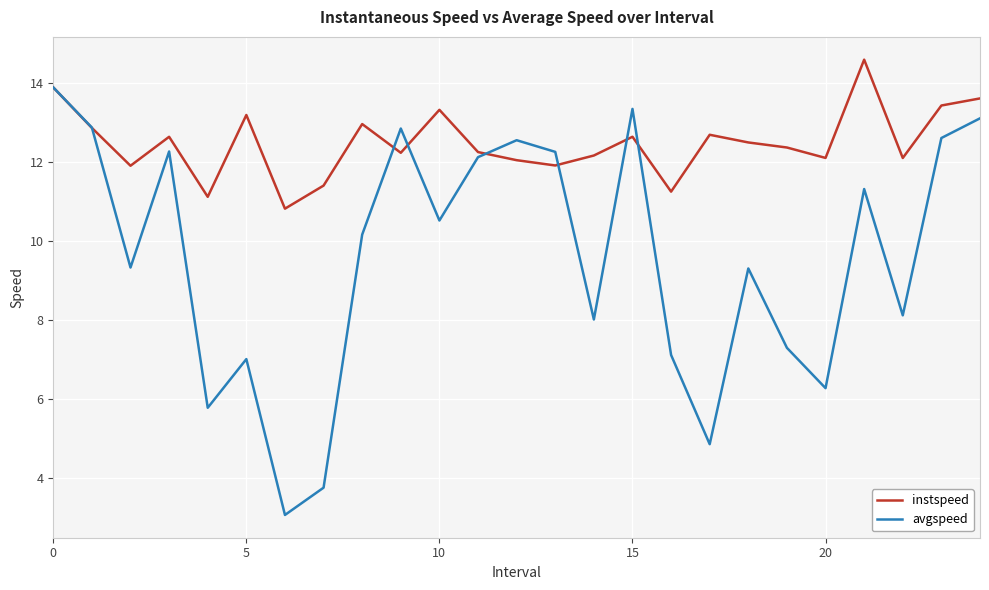

Which series has the largest total across all categories?

instspeed